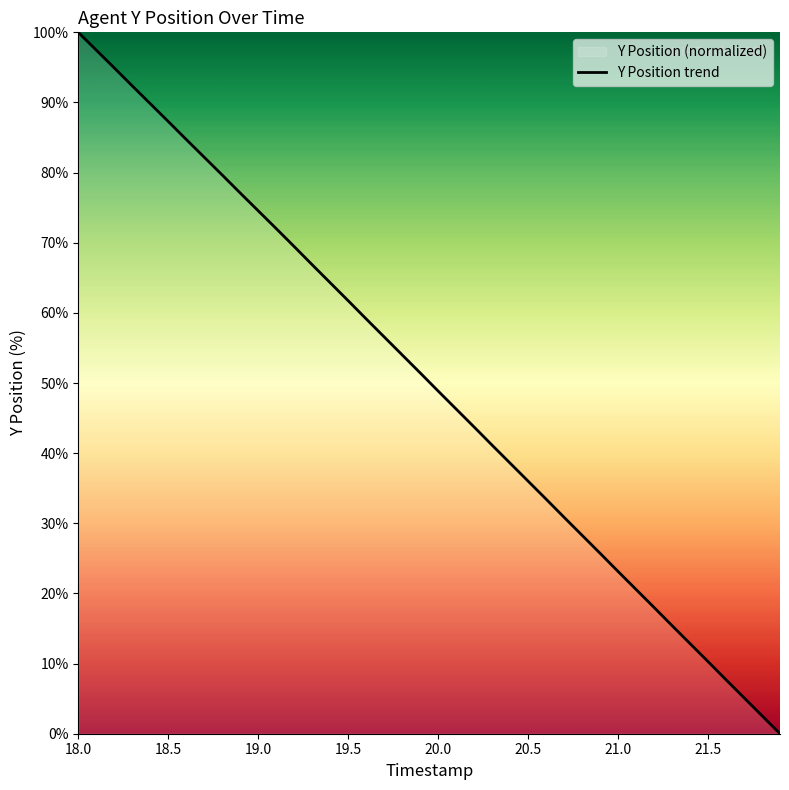

At which label does the data first exceed 51?

18.0